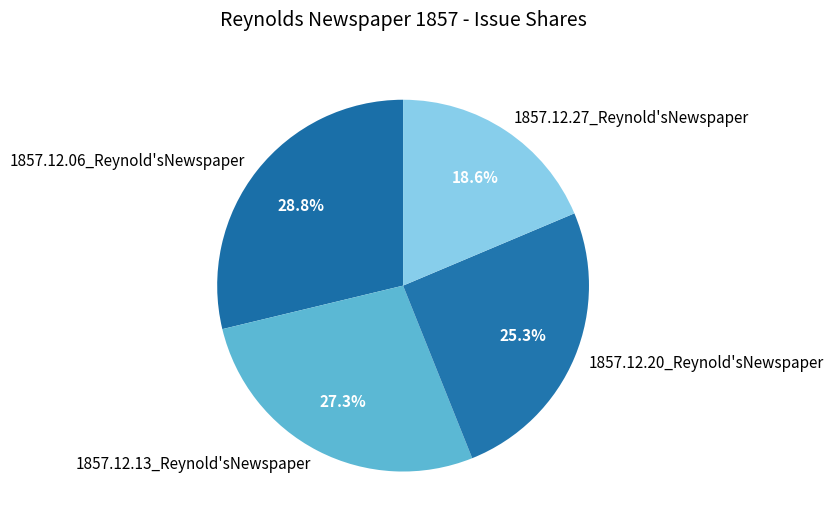

Rank the categories by value from highest to lowest.

1857.12.06_Reynold'sNewspaper, 1857.12.13_Reynold'sNewspaper, 1857.12.20_Reynold'sNewspaper, 1857.12.27_Reynold'sNewspaper